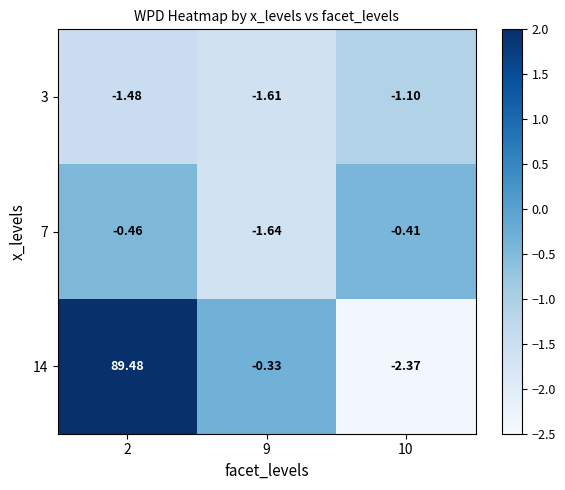

Is the value of 7 at 2 greater than the value of 3 at 10?

Yes